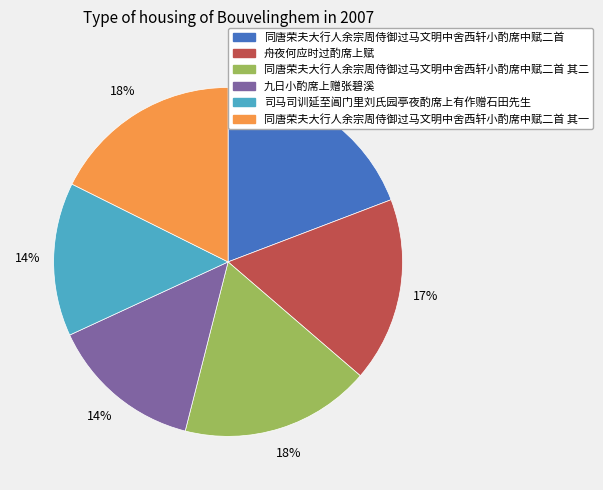

Which category has the biggest portion of the pie?

同唐荣夫大行人余宗周侍御过马文明中舍西轩小酌席中赋二首